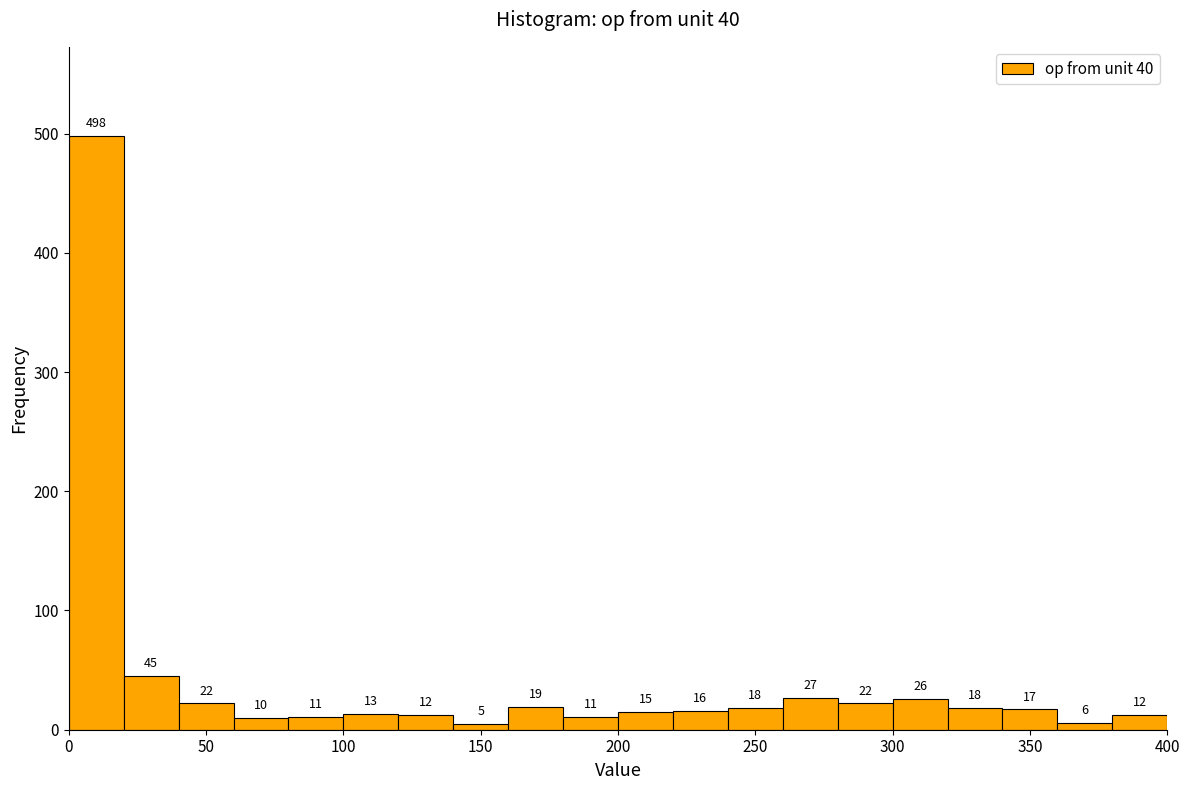

What is the height of the bar covering 100 to 120 on the x-axis?

13